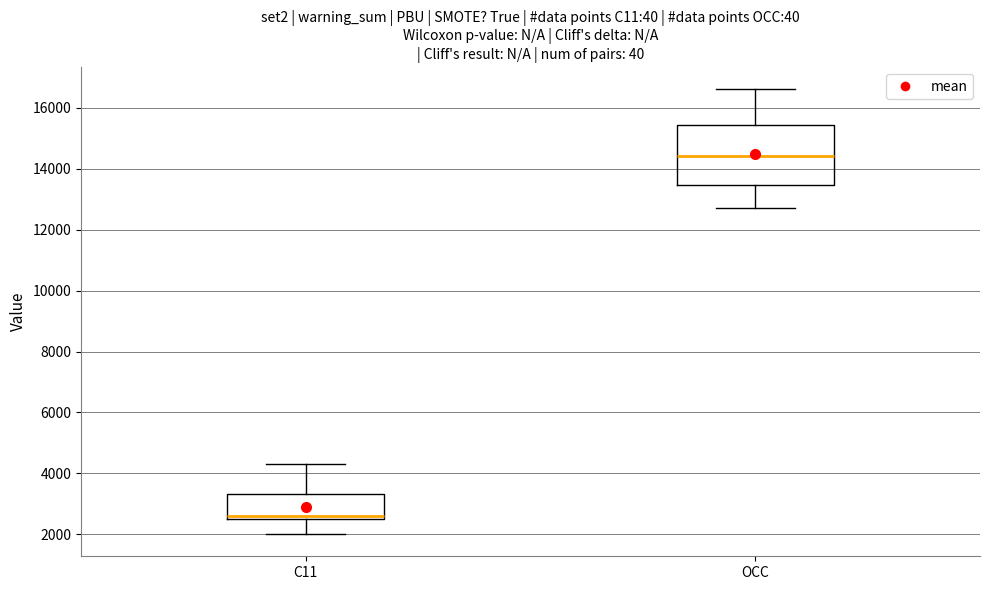

Reading left to right, read every box against the y-axis: the position of its median line, the range the box covers, and the ends of its whiskers. The values are not printed on the chart, so give them approximately, as read against the axis.

C11: median 2600, box 2400 to 3400, whiskers 2000 to 4400
OCC: median 14400, box 13400 to 15400, whiskers 12800 to 16600